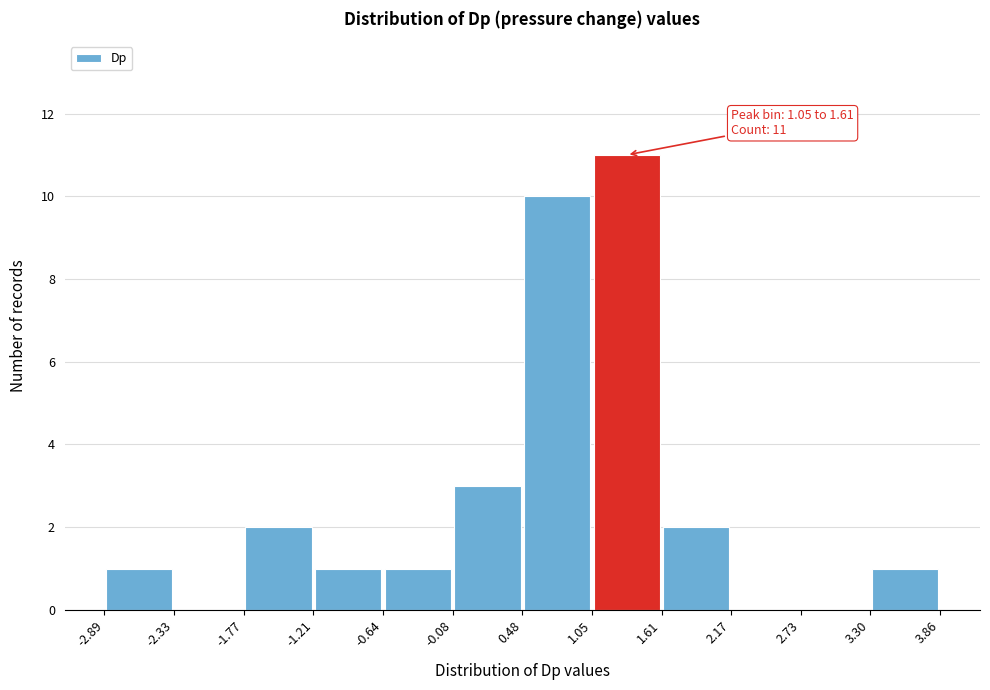

Over which range of the x-axis is the bar tallest?

1.05 to 1.61